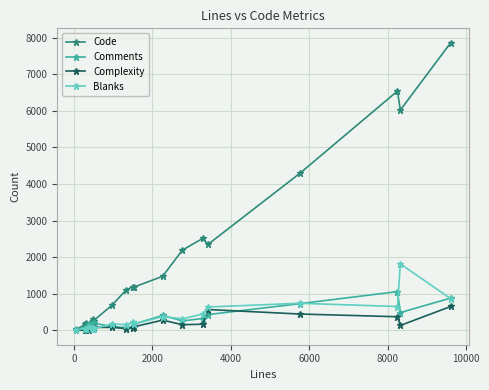

True or false: Comments has more than 2 interior local peaks.

True